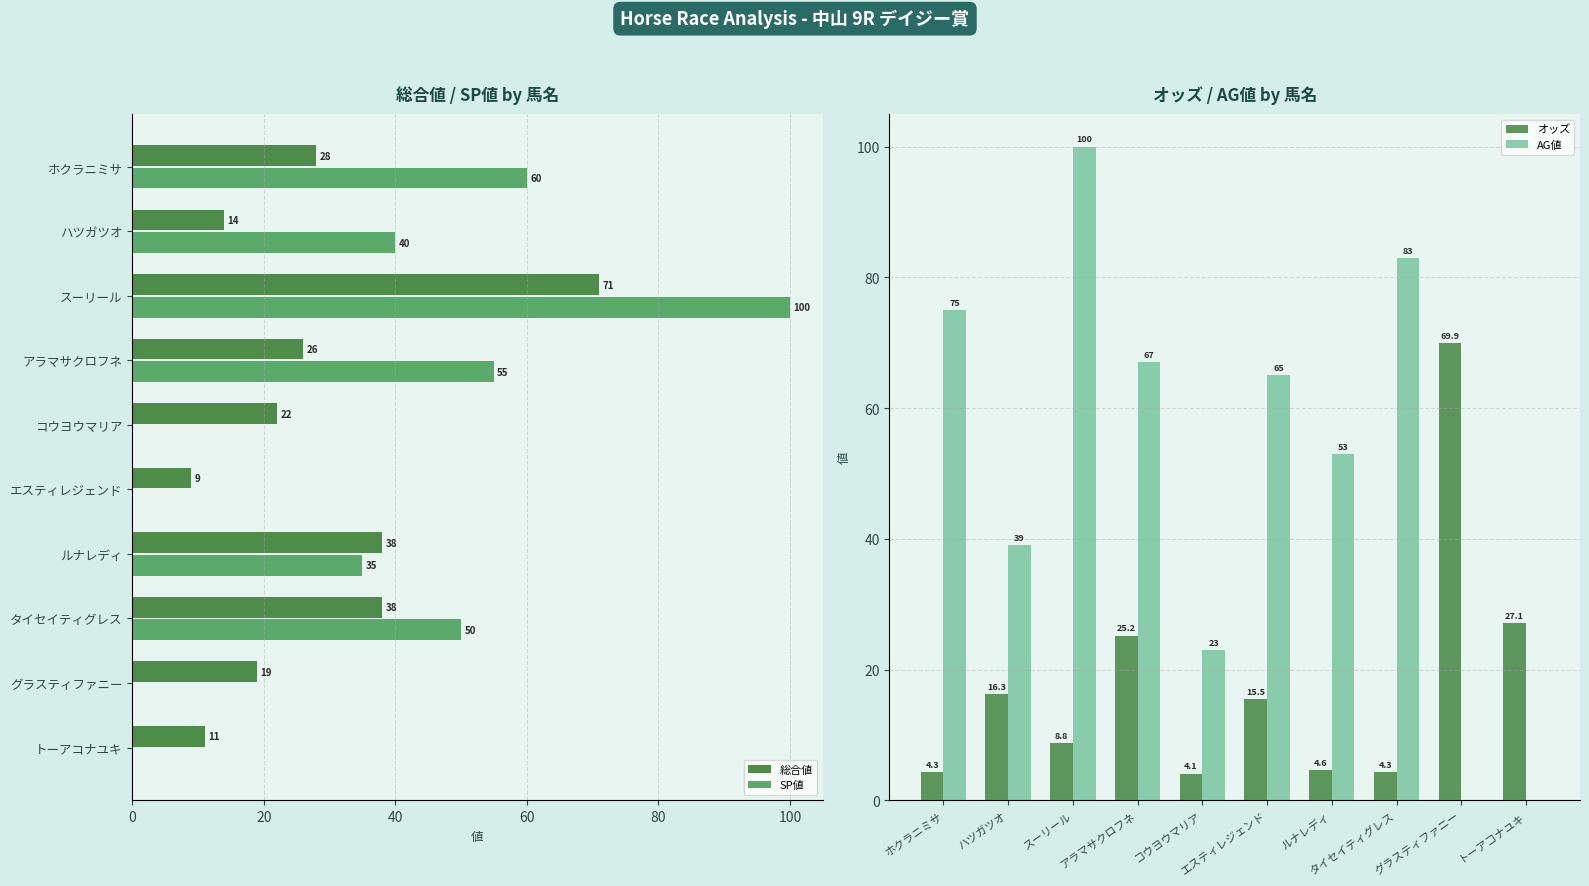

True or false: 総合値 has a value of 11.0 at 9.

True